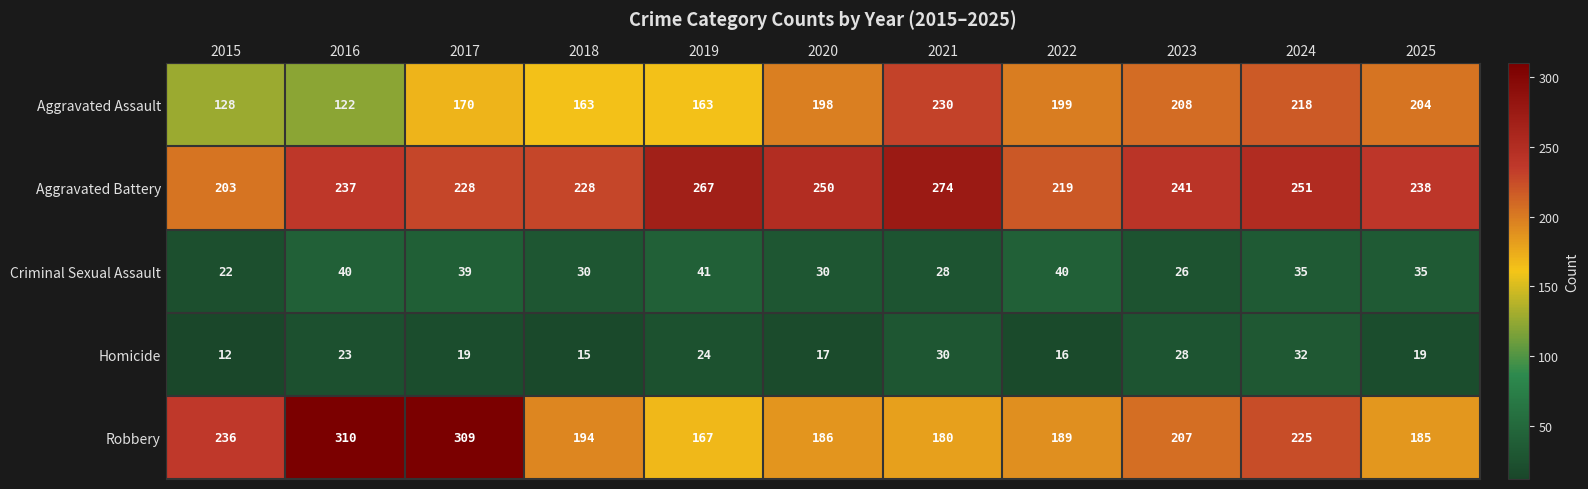

At which category is the sum across all series the highest?

2017